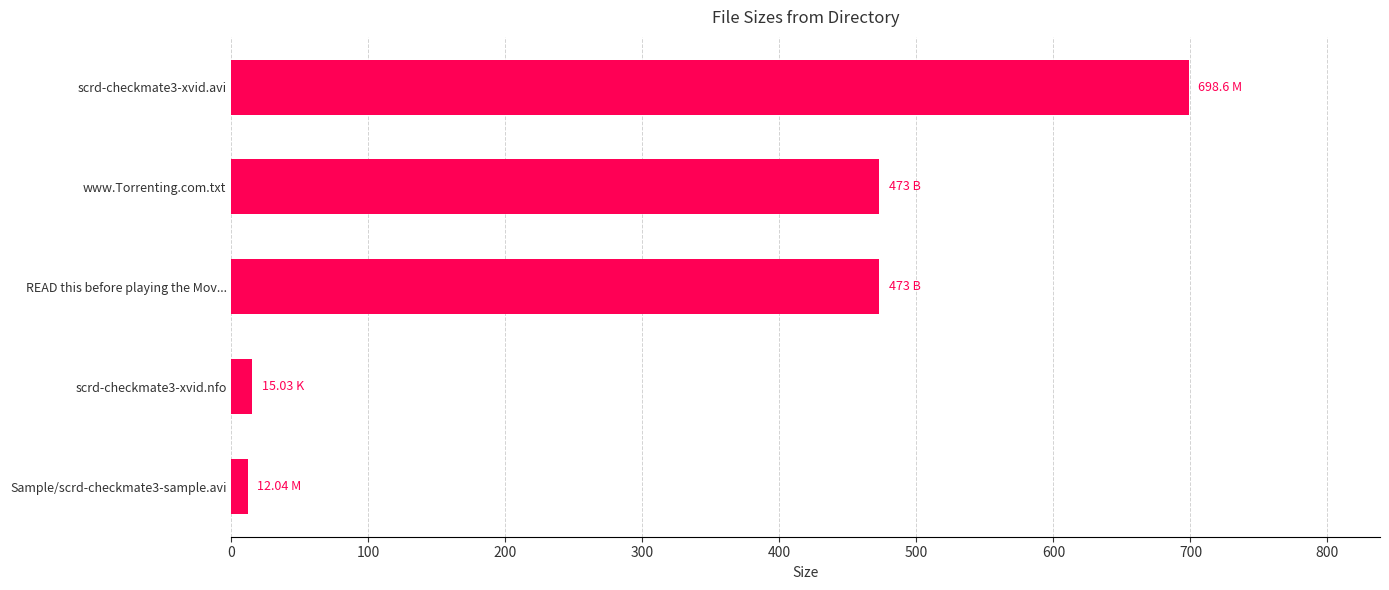

How many distinct data groups are displayed?

1